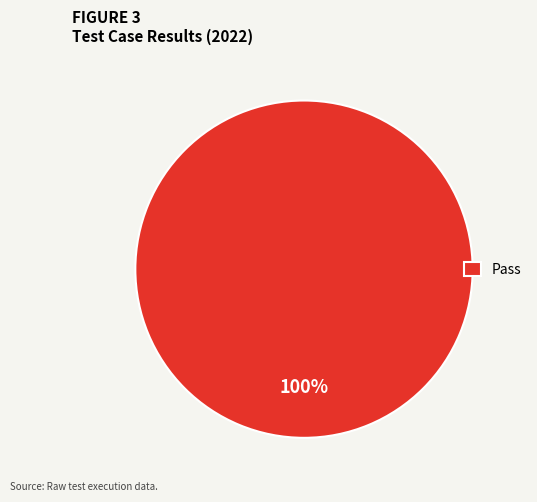

To the nearest percent, what portion does Pass represent?

100%